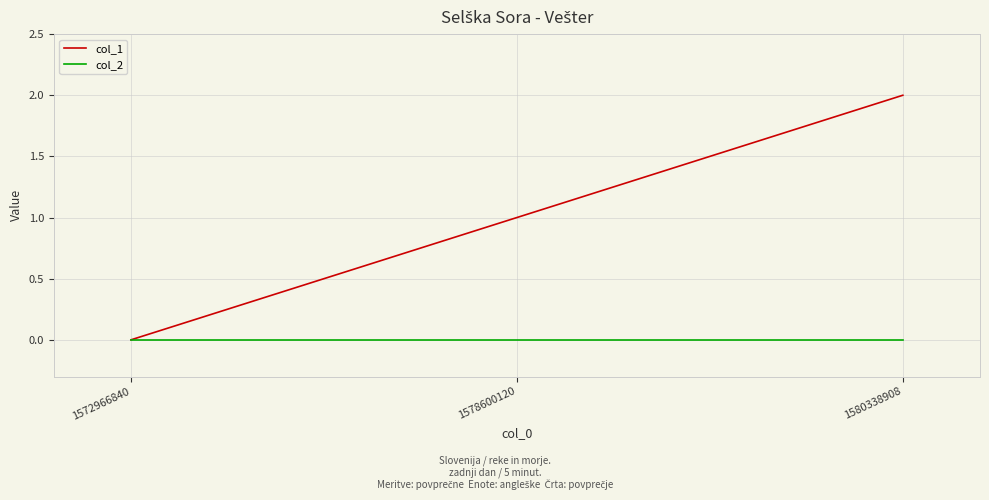

What is the sum of all col_1 values?

3